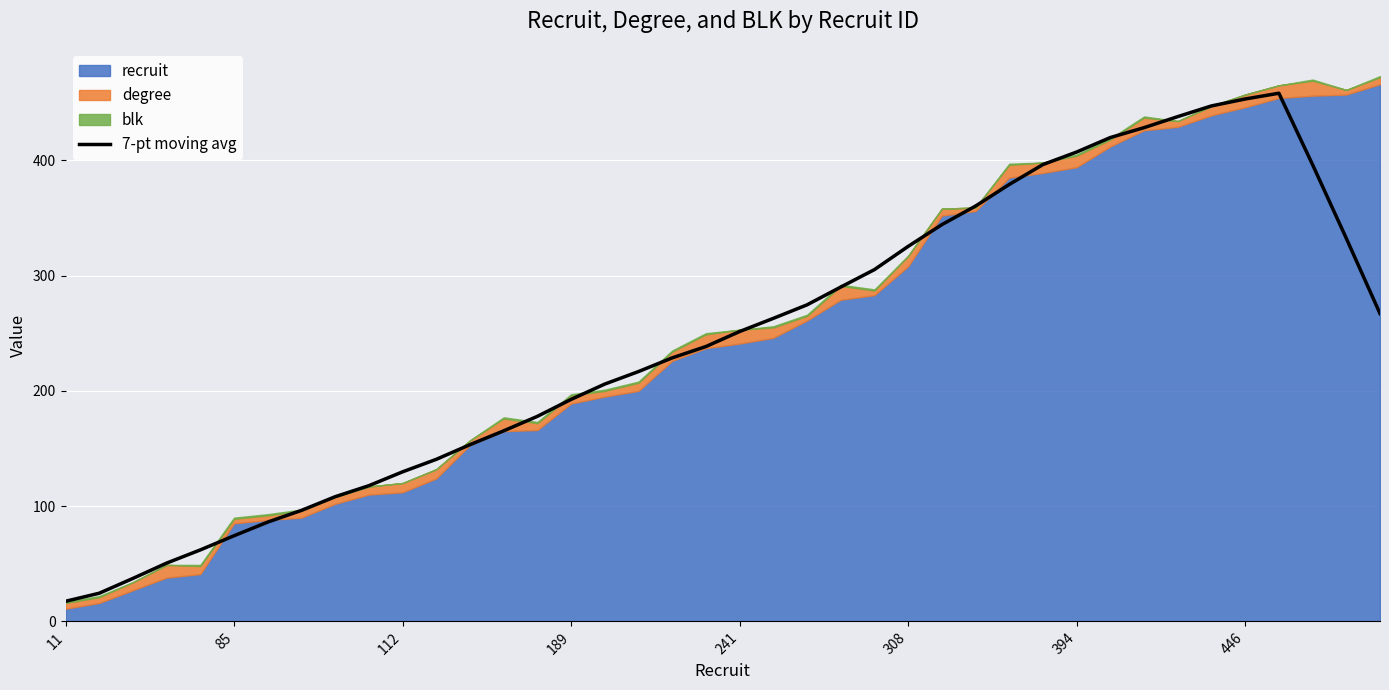

At which category does the data reach its first local peak?

36